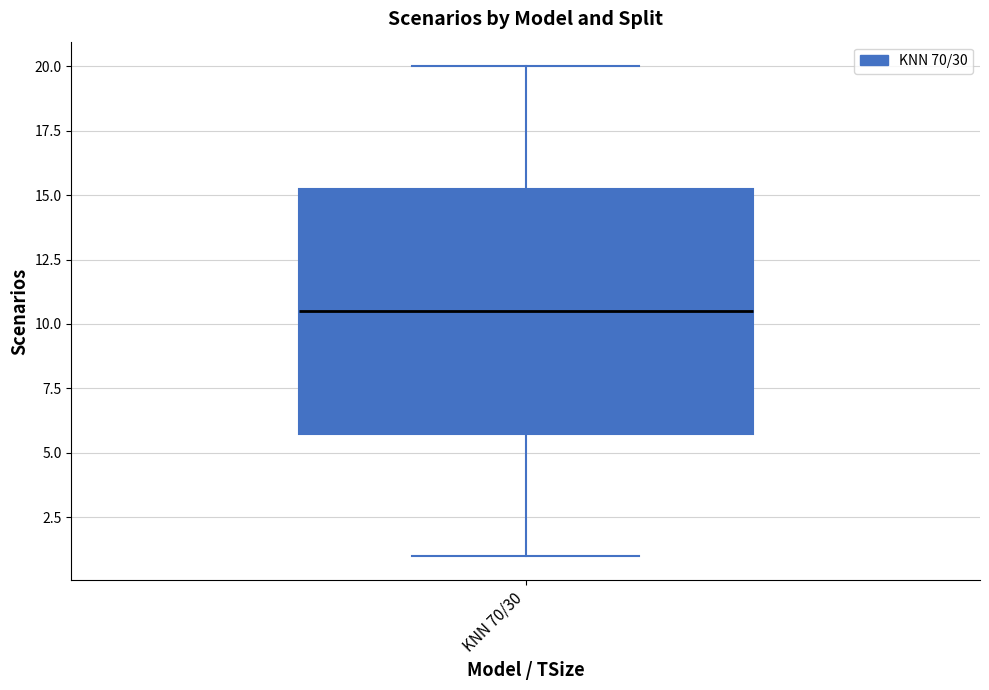

Where does the upper whisker of the box for KNN 70/30 end on the y-axis? The values are not printed on the chart, so give them approximately, as read against the axis.

20.0